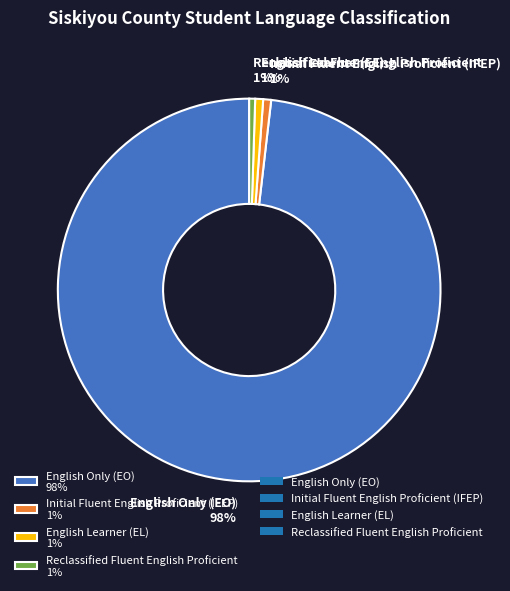

What is the largest slice in the pie chart?

English Only (EO) 98%